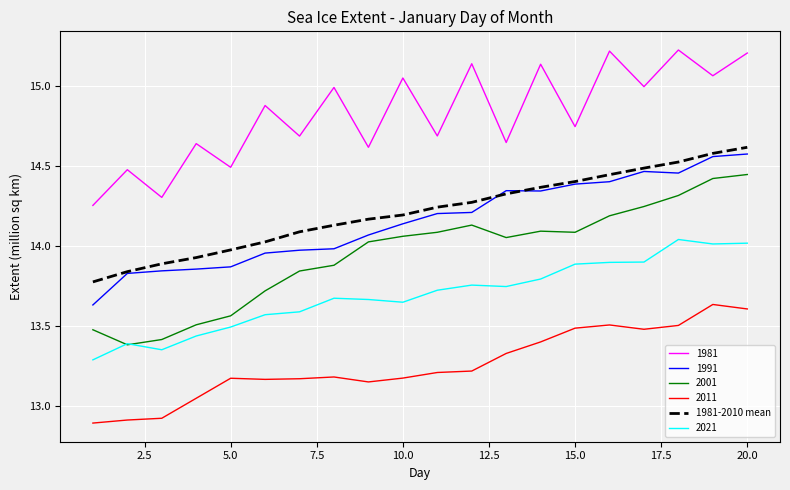

True or false: 2021 and 2011 cross at least once.

False